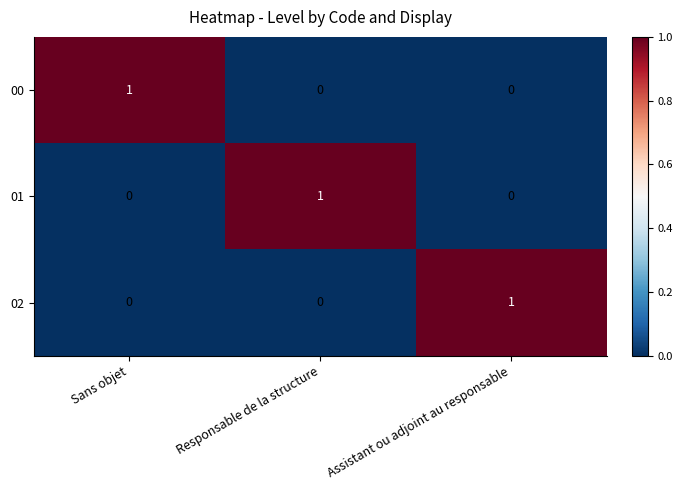

The value of 02 at Assistant ou adjoint au responsable is 0. True or false?

False